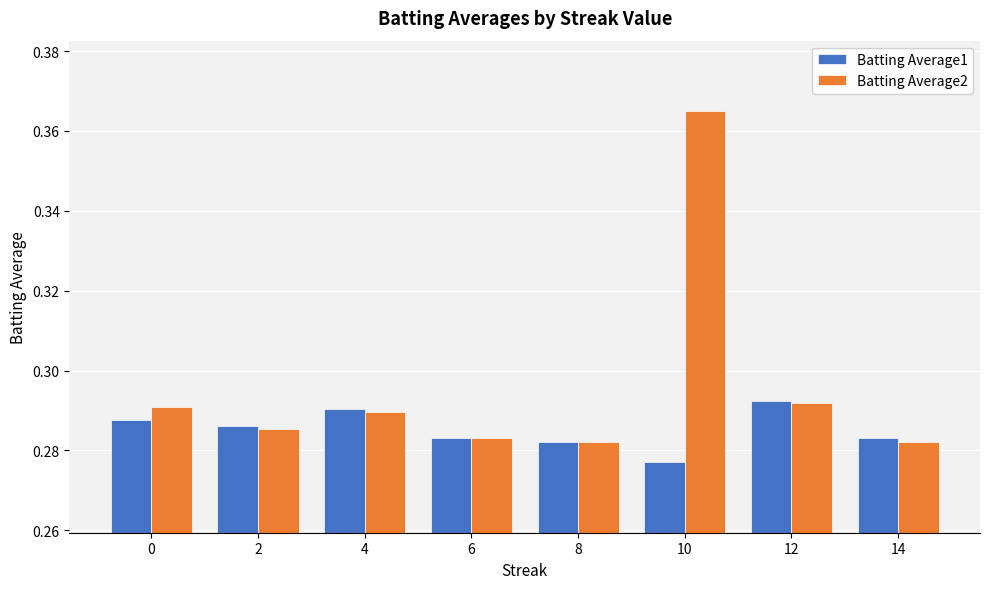

True or false: Batting Average2 has a value of 0.4 at 0.

False